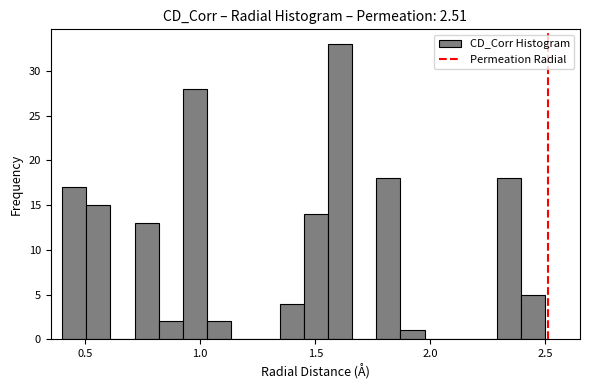

Read against the x-axis, roughly where is the centre of the tallest bar?

1.60